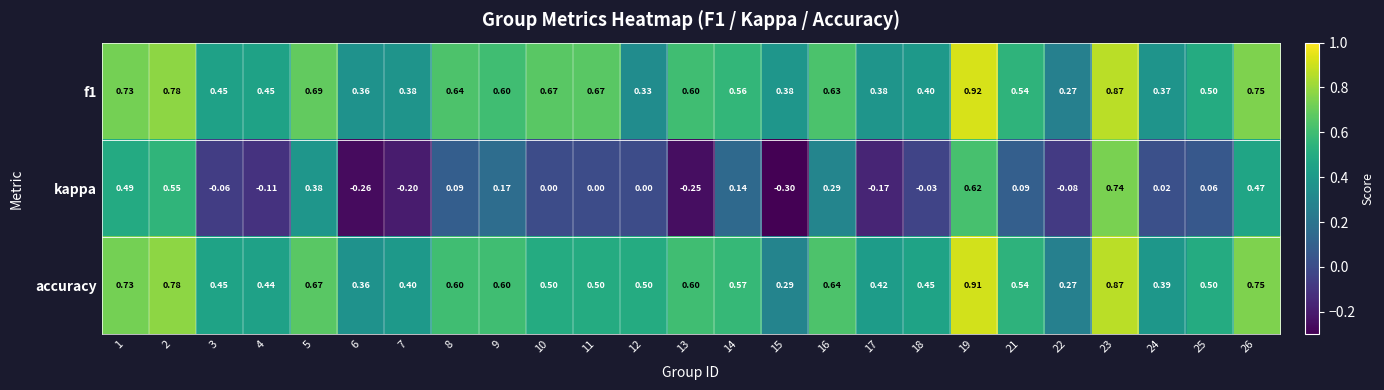

What is the minimum value shown in the chart?

-0.3